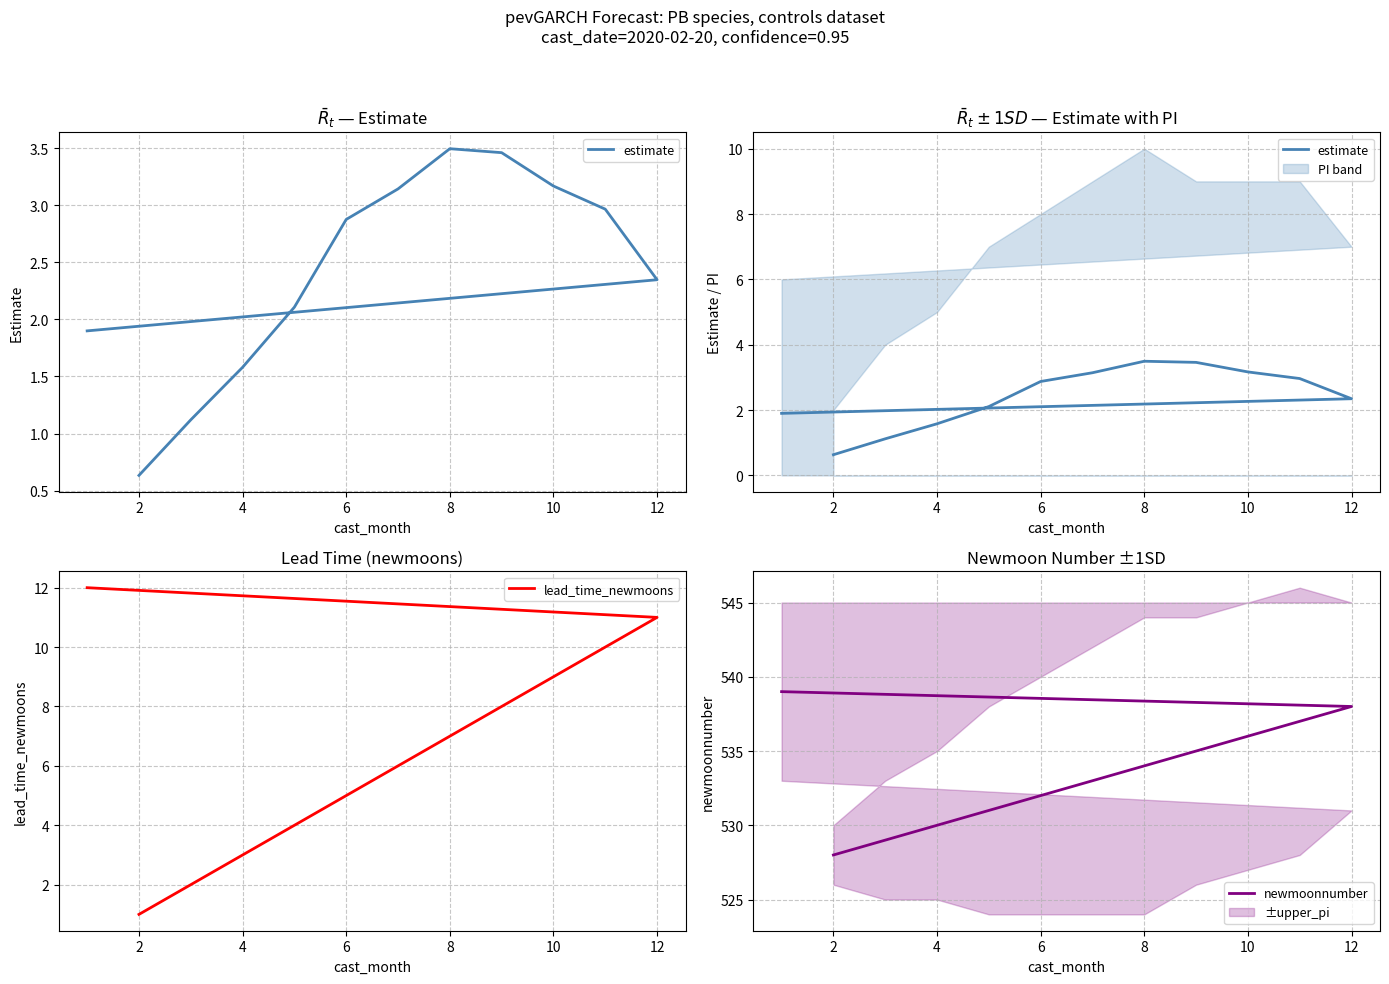

True or false: estimate has more than 1 points higher than both neighbors.

False